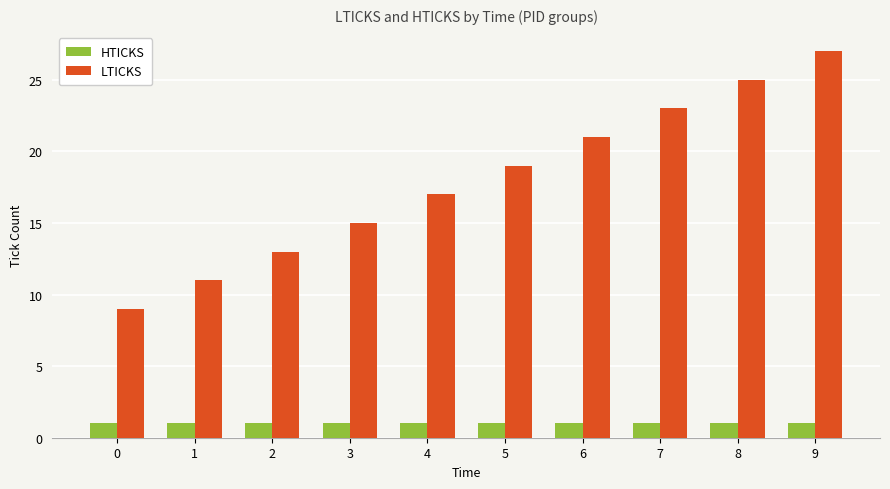

What is the minimum value for HTICKS?

1